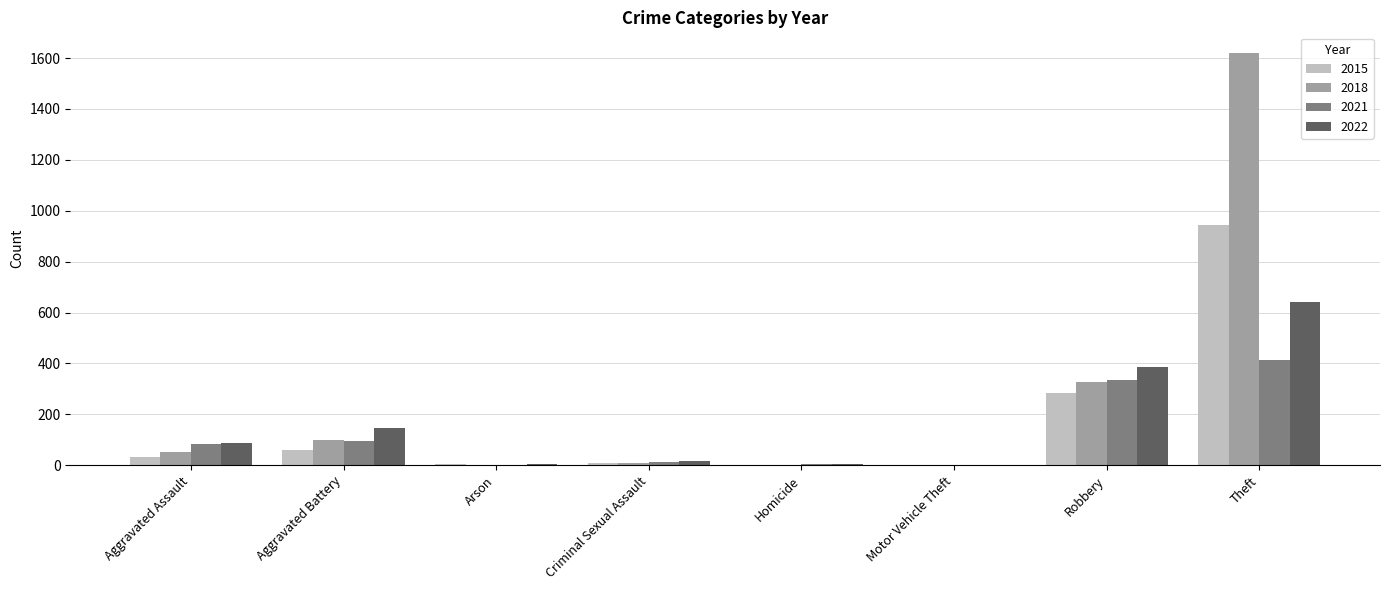

What is the total value across all series at Aggravated Assault?

255